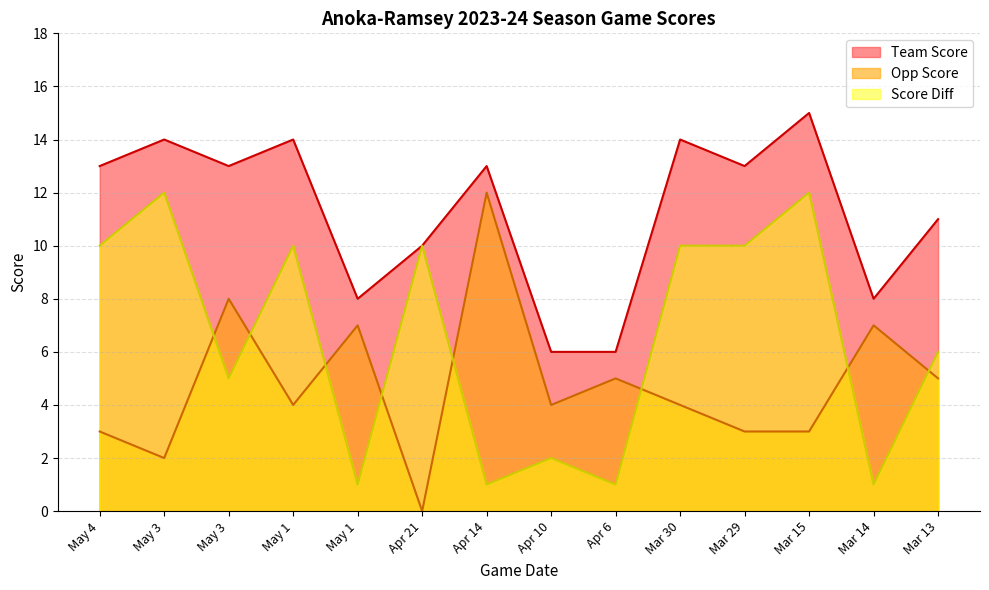

True or false: Score Diff and Team Score cross at least once.

False